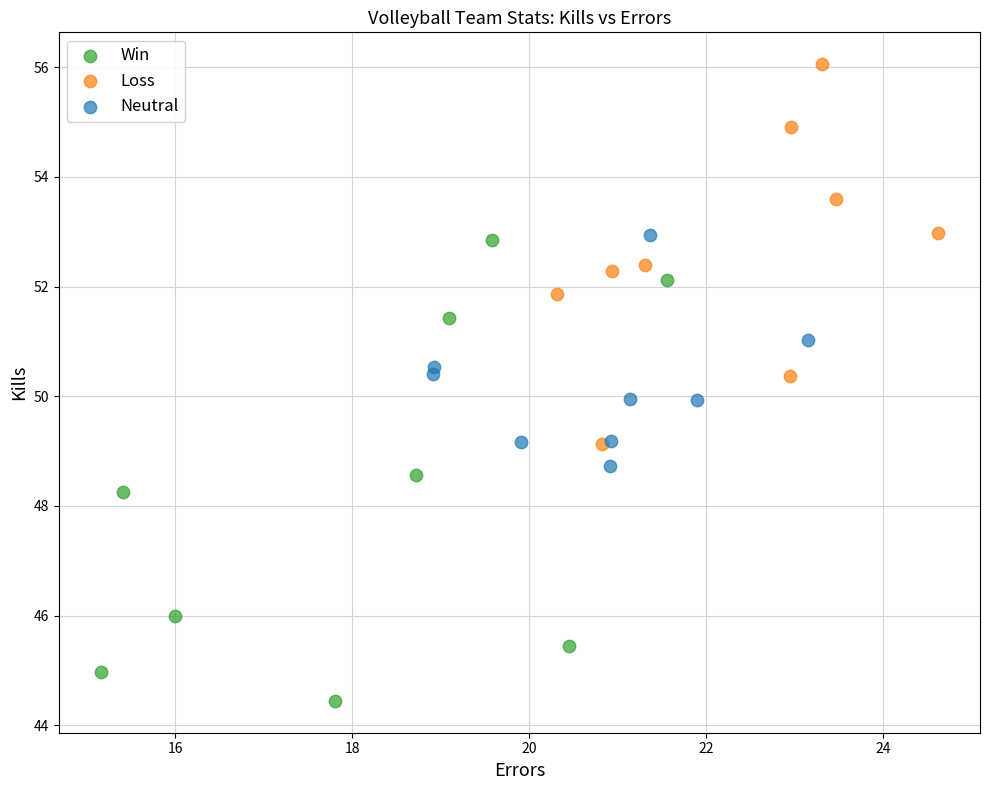

Which series reaches the minimum Y coordinate?

Win